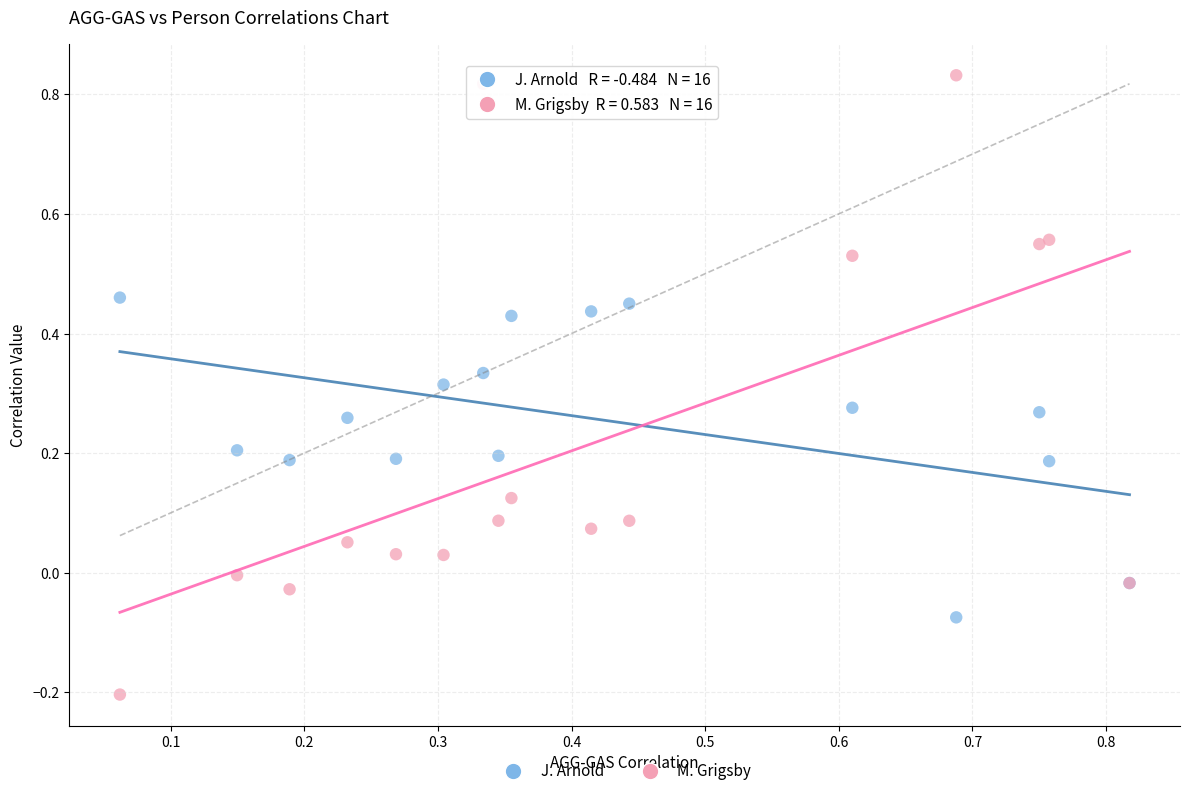

Which series has the widest spread of Y values?

M. Grigsby